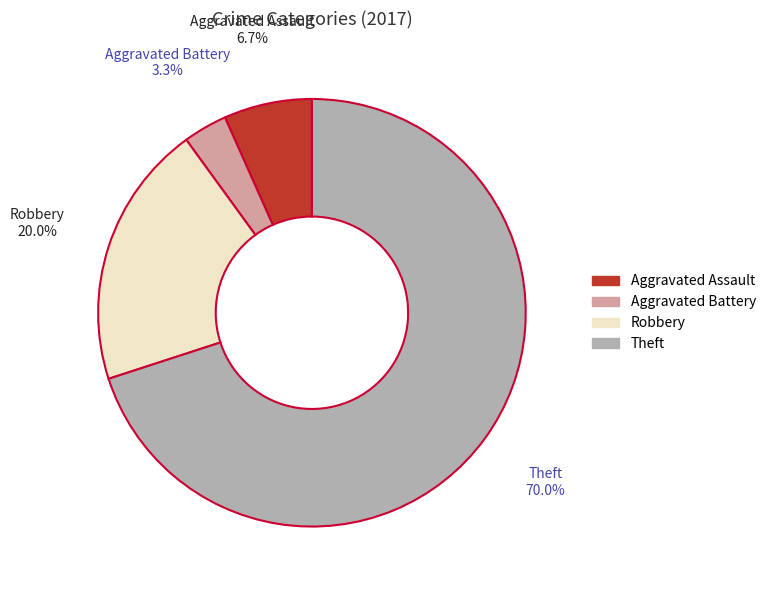

Does any single category account for the majority?

Yes